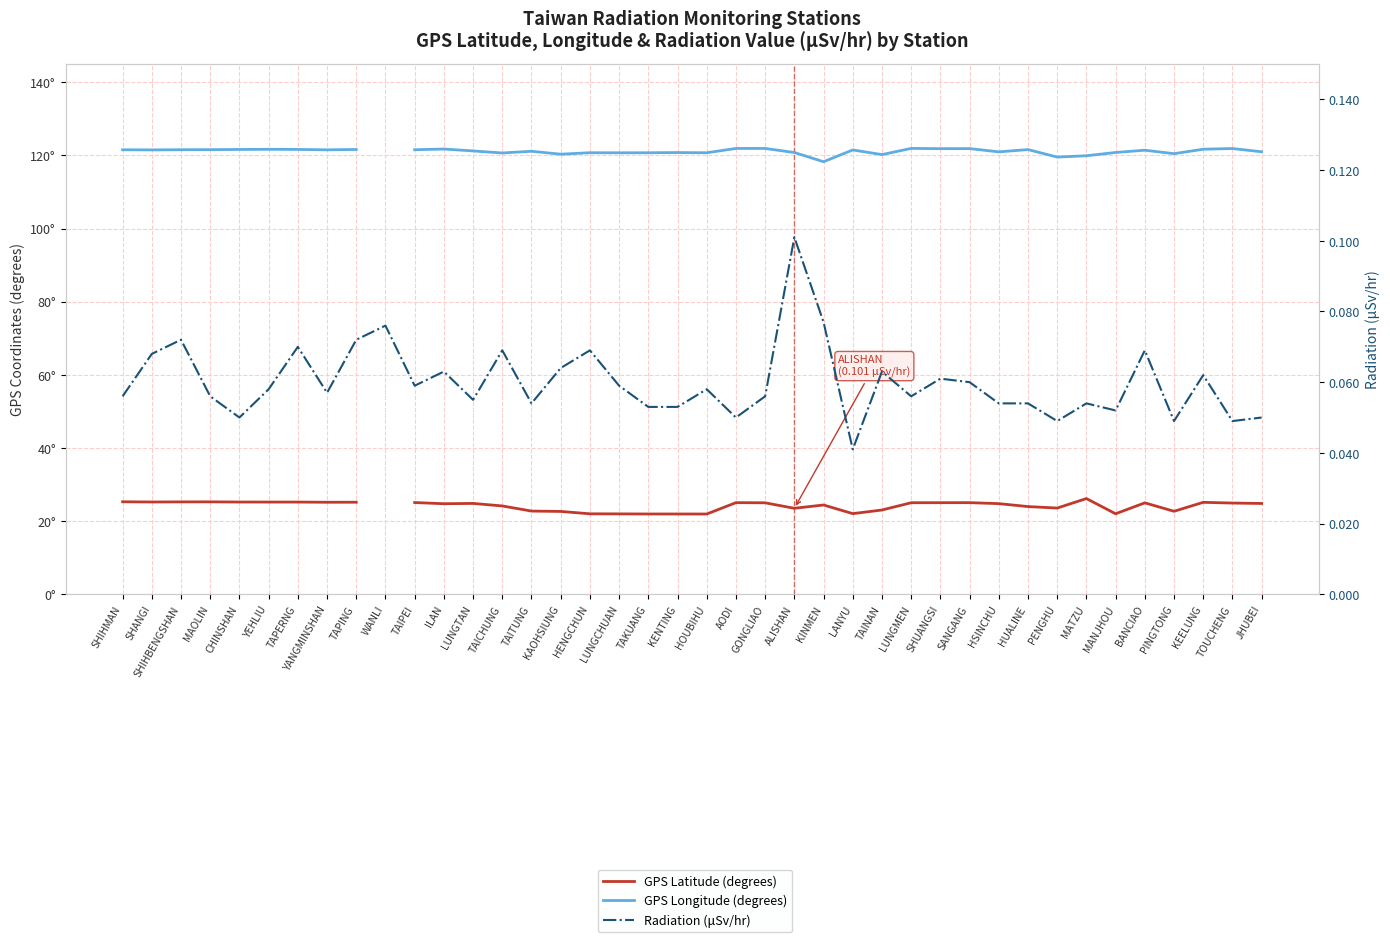

How many interior local peaks does the Radiation (μSv/hr) series have?

13